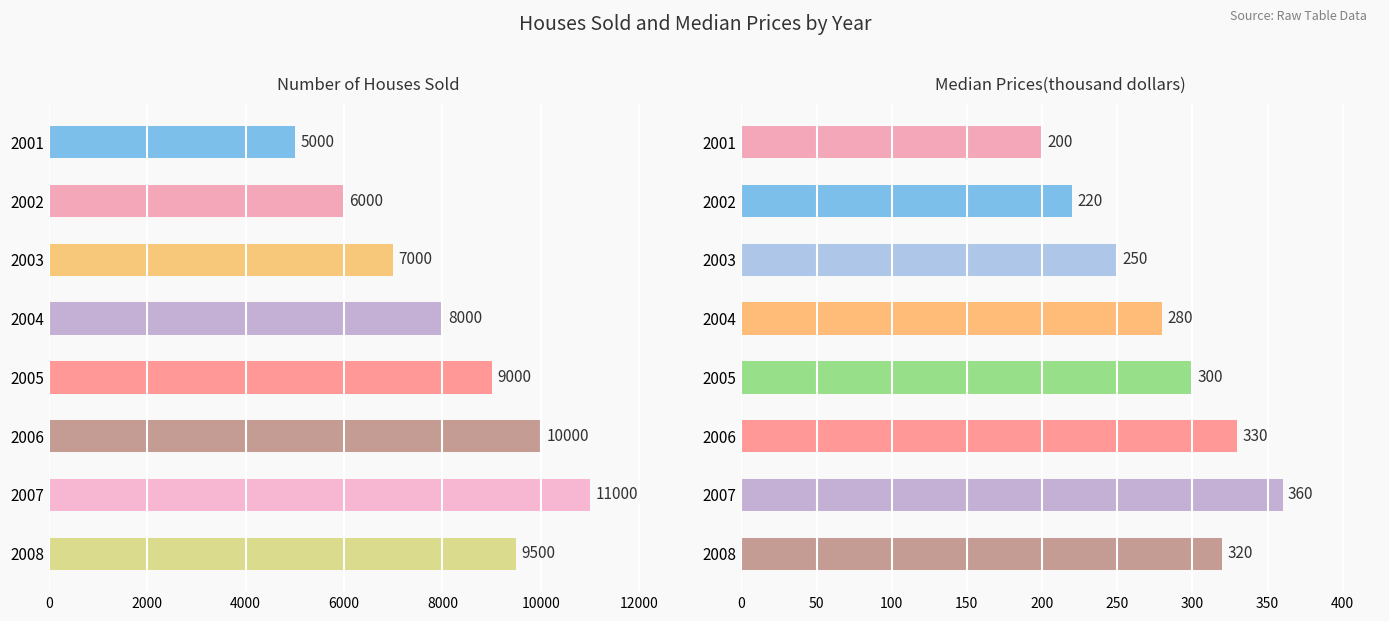

At how many categories does at least one series exceed 6748?

6